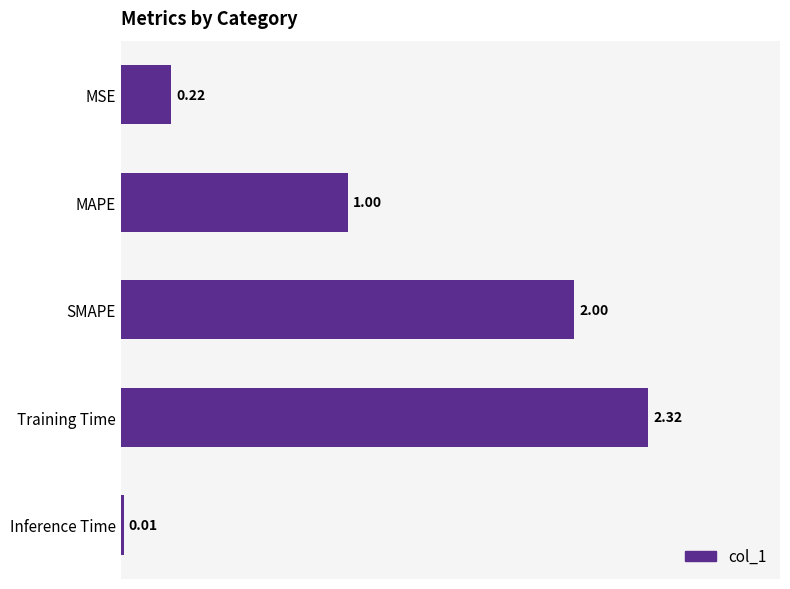

Which label corresponds to the largest value in the chart?

Training Time